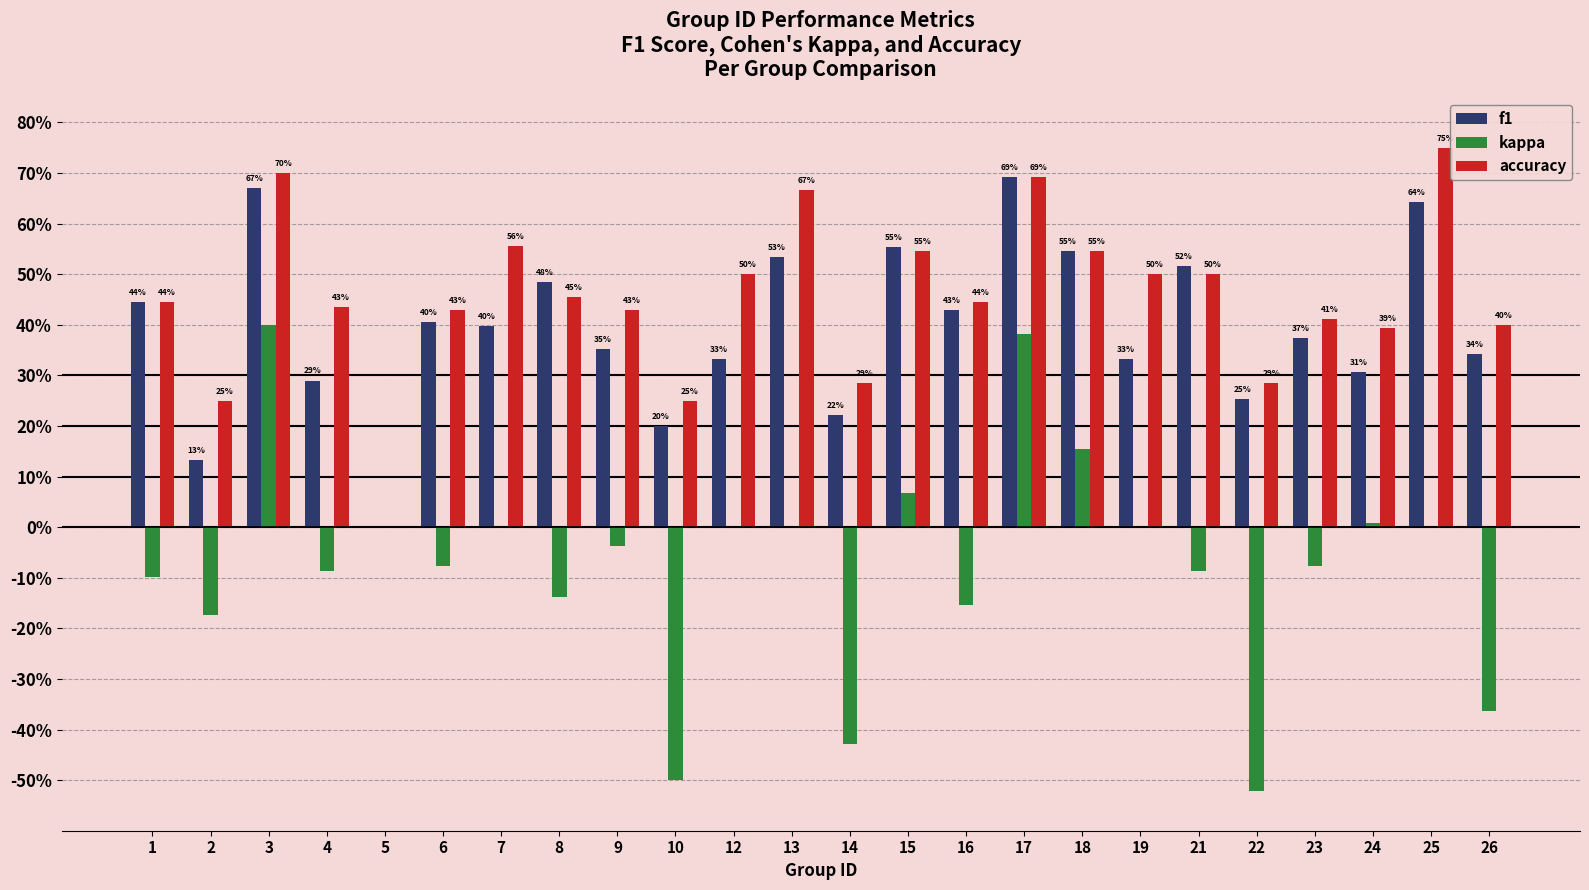

Are the bars horizontal?

No